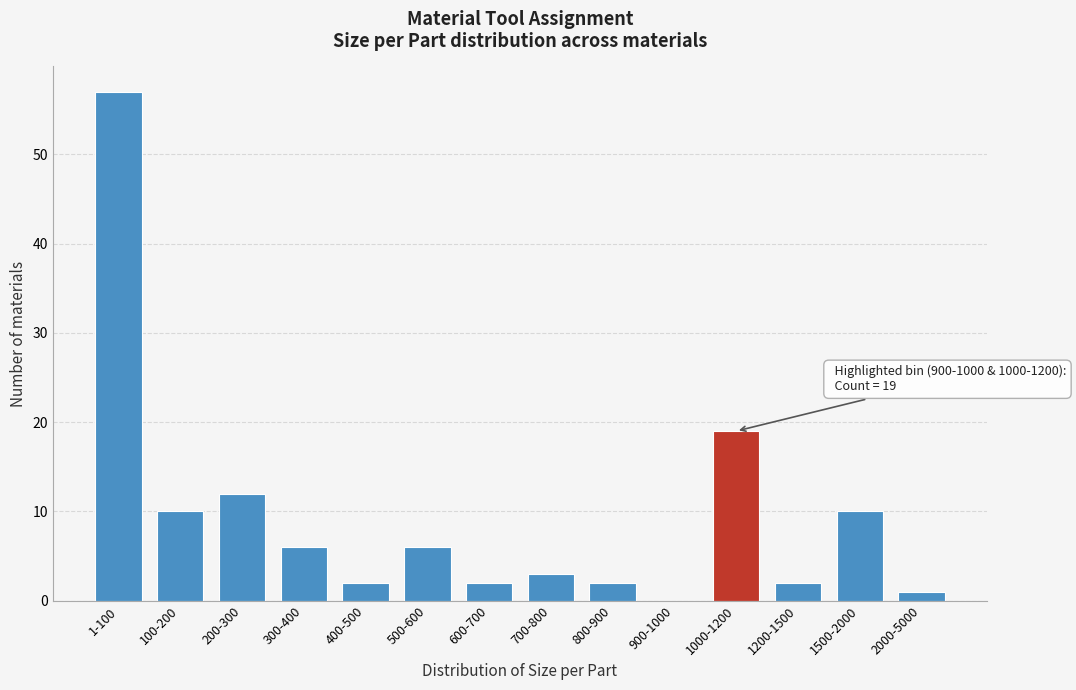

Reading left to right, what are all the values shown in this chart?

1-100=57	100-200=10	200-300=12	300-400=6	400-500=2	500-600=6	600-700=2	700-800=3	800-900=2	900-1000=0	1000-1200=19	1200-1500=2	1500-2000=10	2000-5000=1